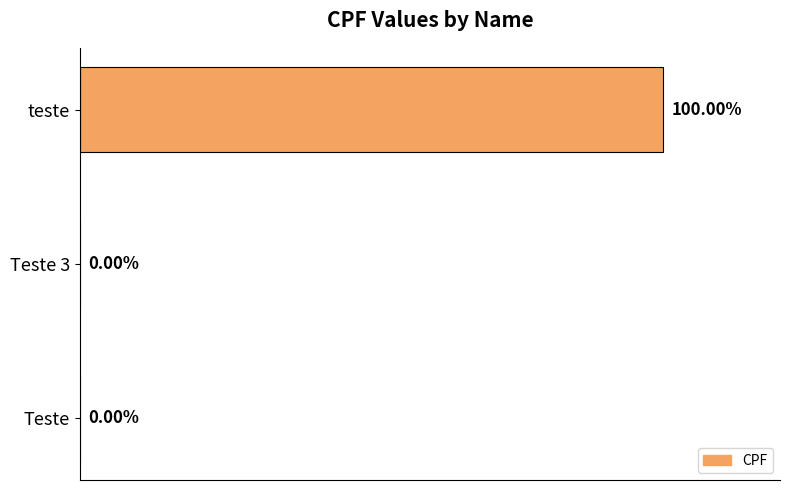

At which category does the chart reach its peak across all series?

teste